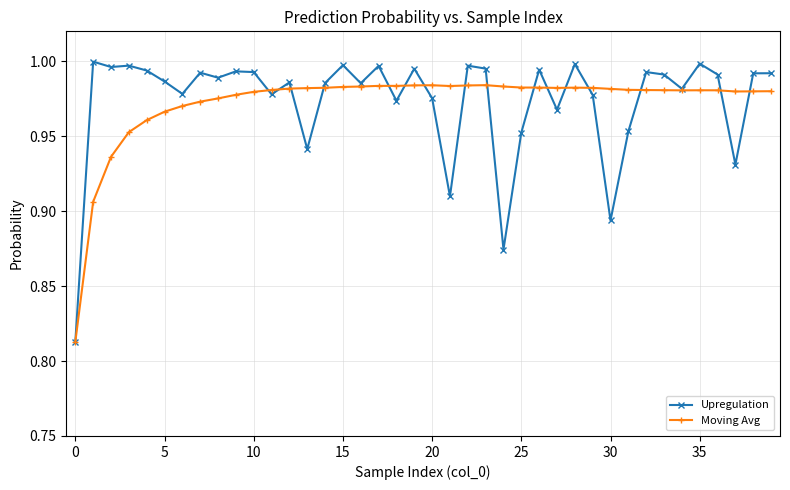

At how many categories does at least one series exceed 0?

40